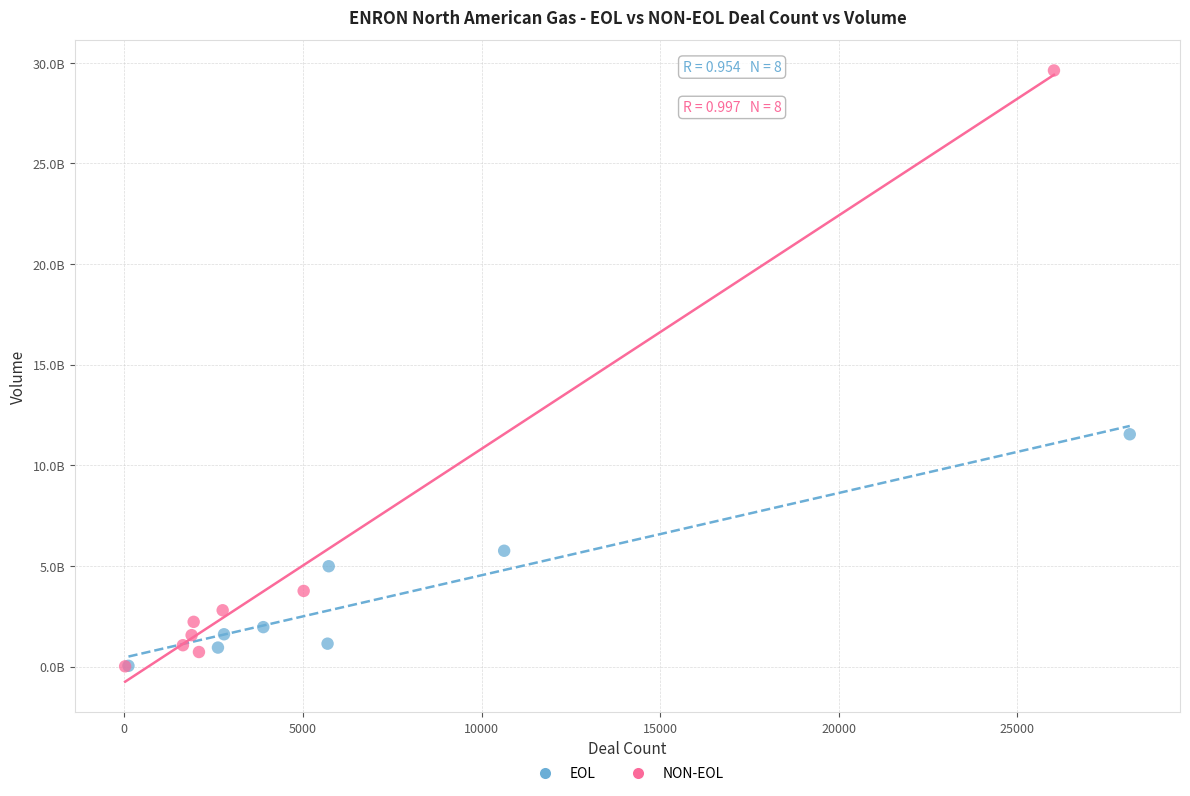

What are all the series names shown in the legend?

EOL, NON-EOL